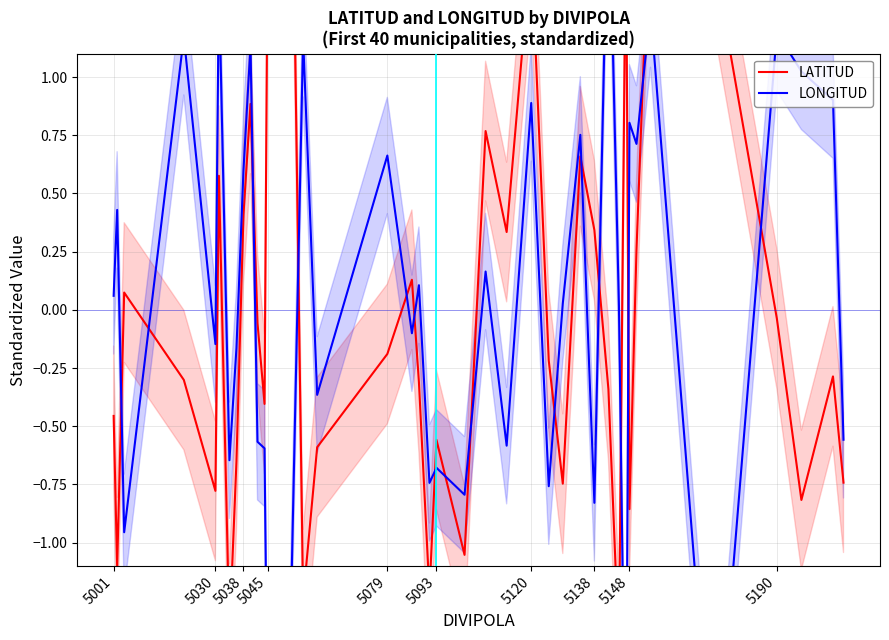

True or false: LATITUD and LONGITUD intersect in this chart.

True